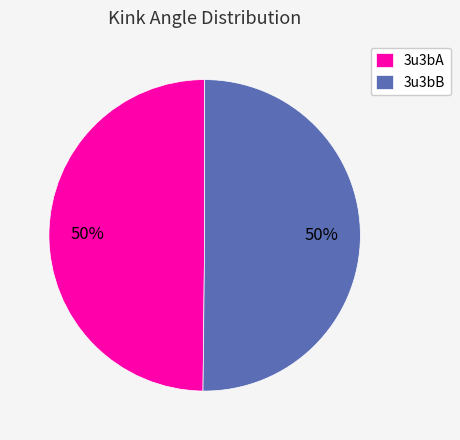

To the nearest percent, what percentage of the pie is 3u3bA?

50%